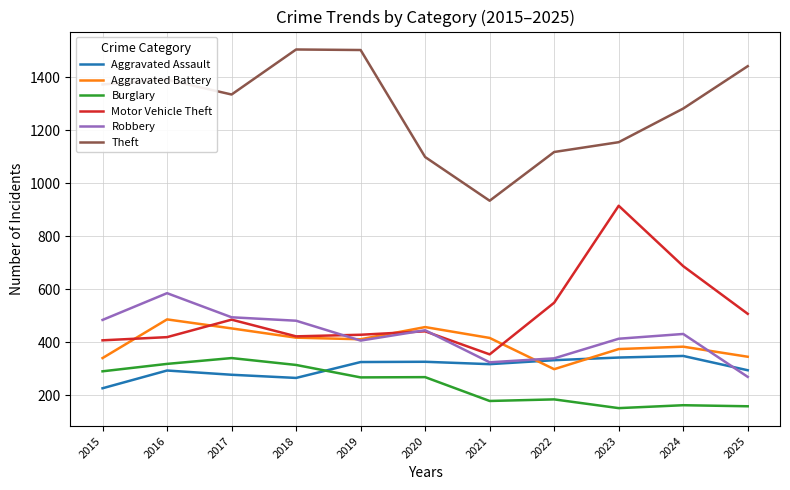

Which series has the largest total across all categories?

Theft